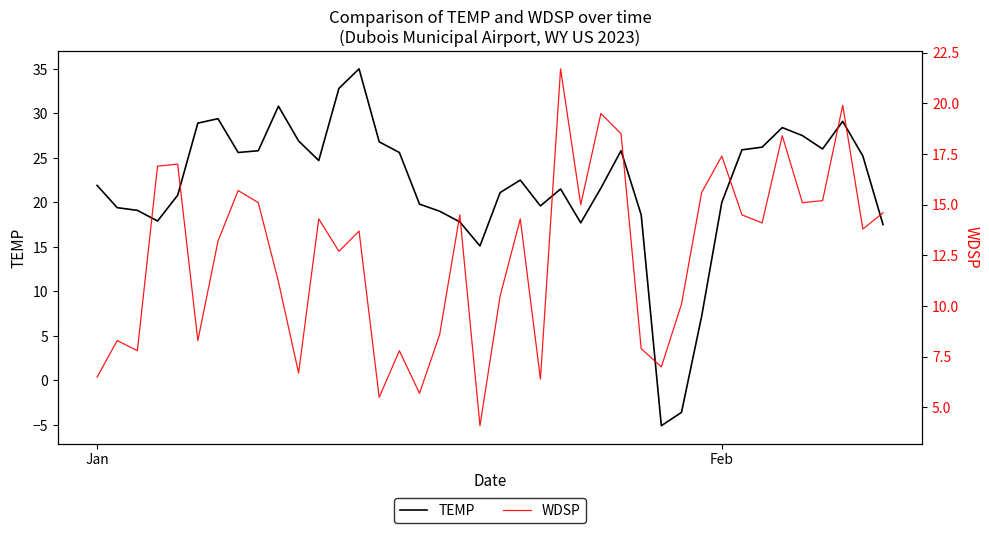

How many positive values does the TEMP series have?

38